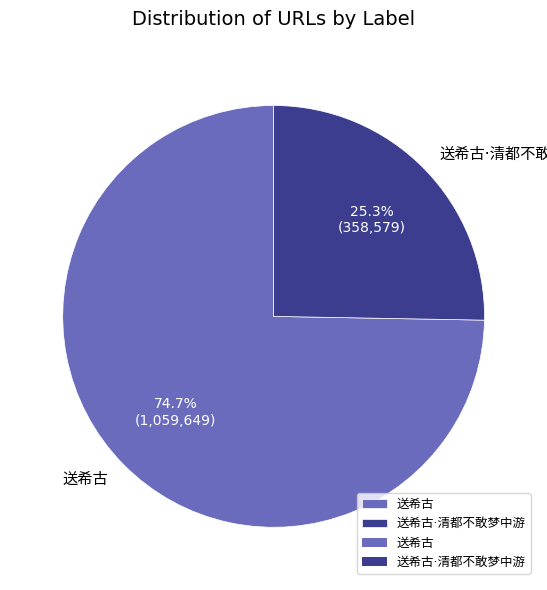

Does any single category account for the majority?

Yes